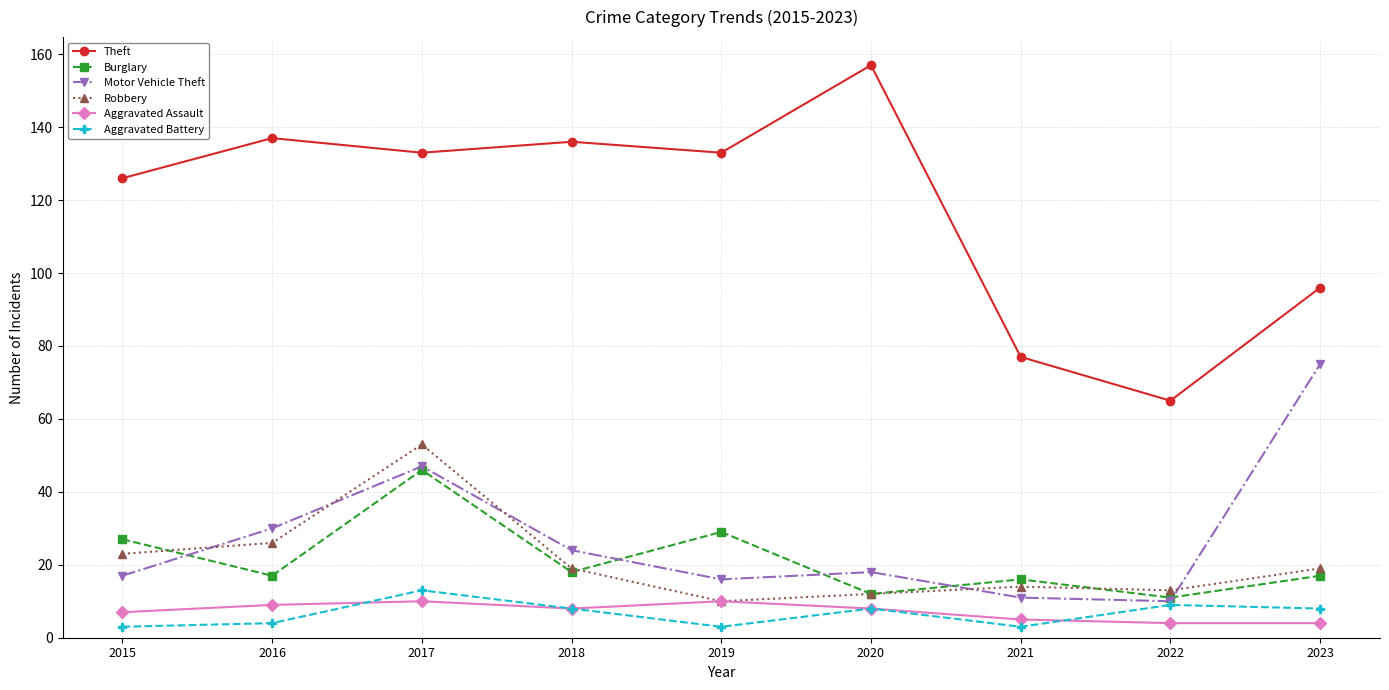

True or false: Motor Vehicle Theft and Aggravated Assault intersect in this chart.

False